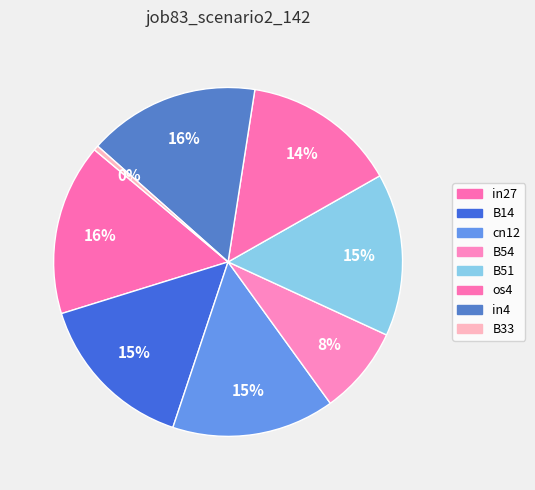

Count the number of slices in the pie.

8